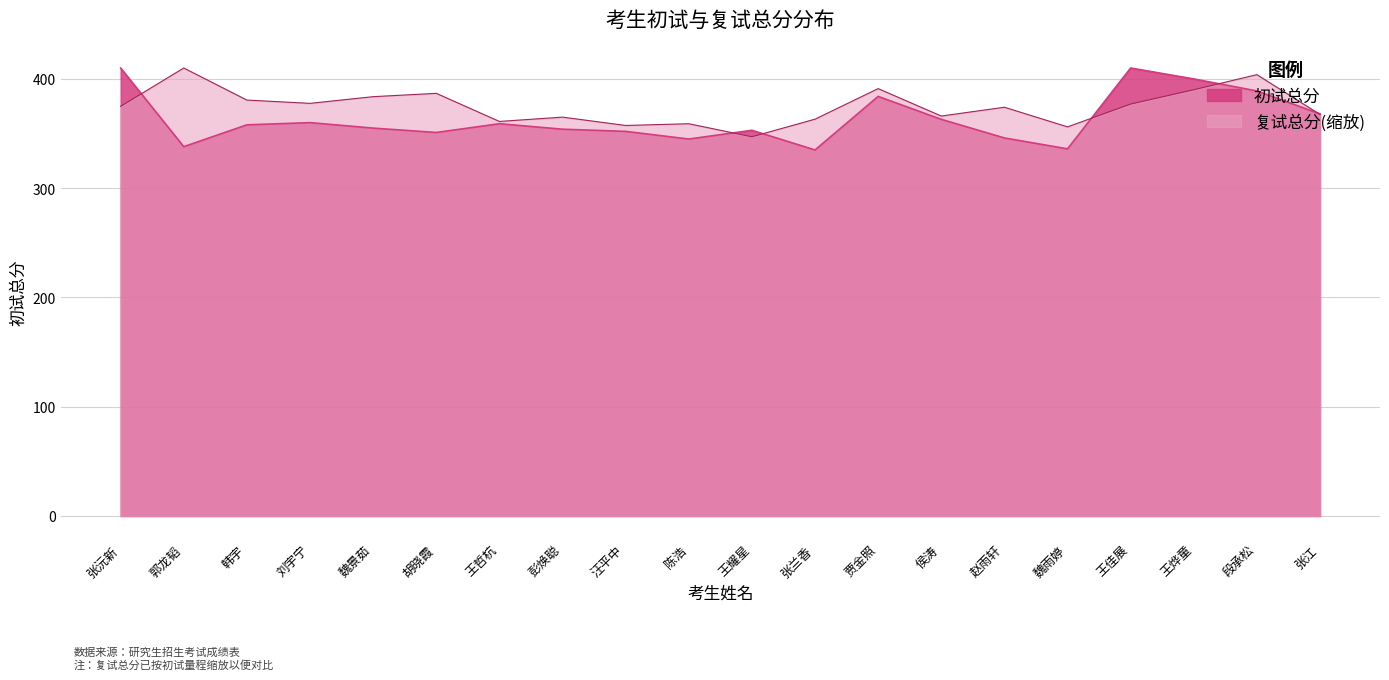

Where do 复试总分 and 初试总分 first cross each other?

张沅新 and 郭龙韬